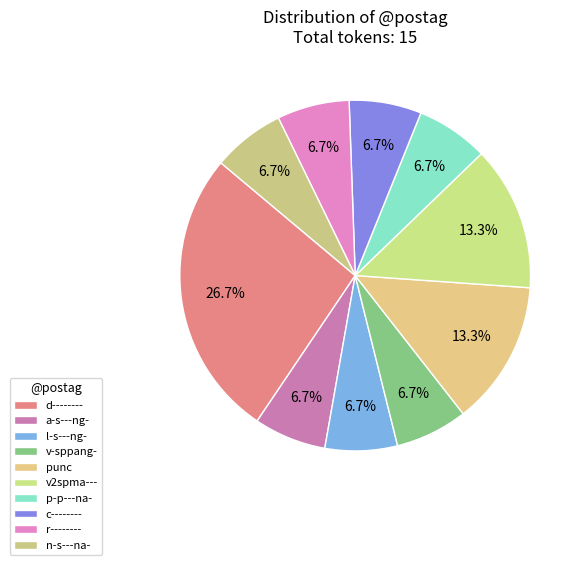

To the nearest percent, what percentage of the pie is v2spma---?

13%